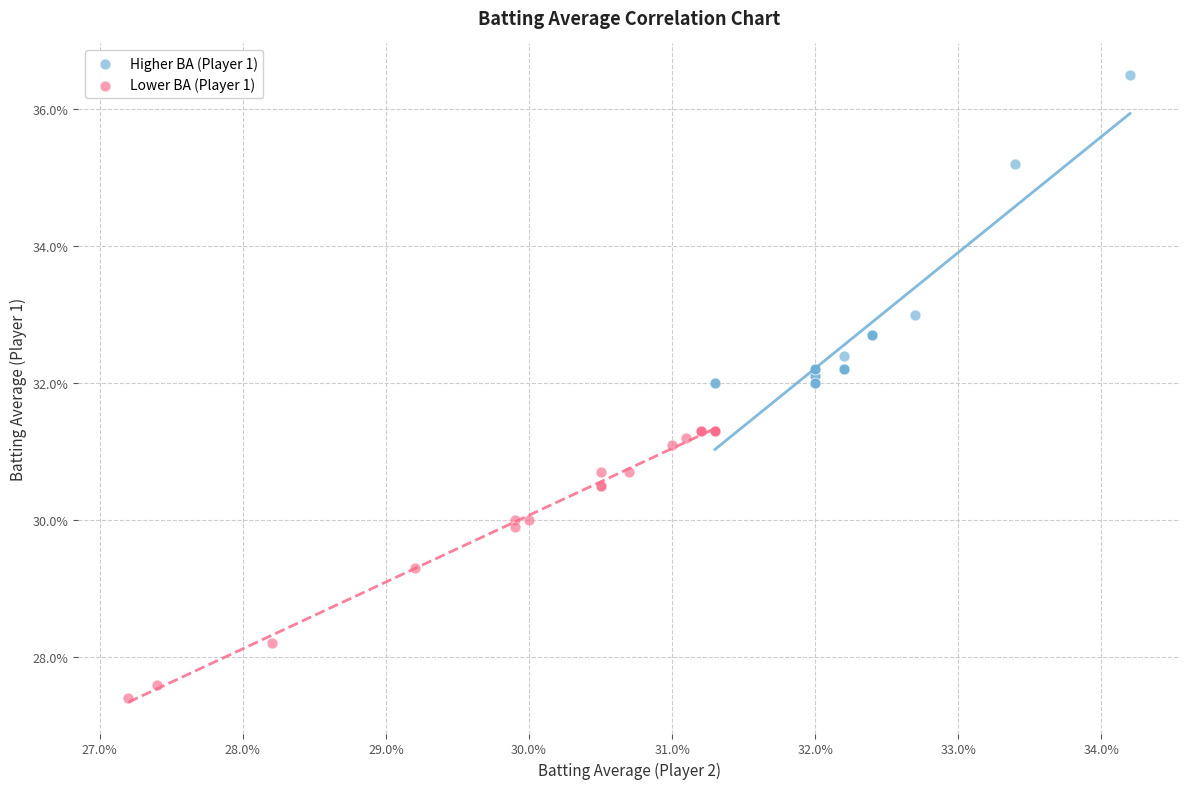

Which series contains the lowest Y value?

Lower BA (Player 1)